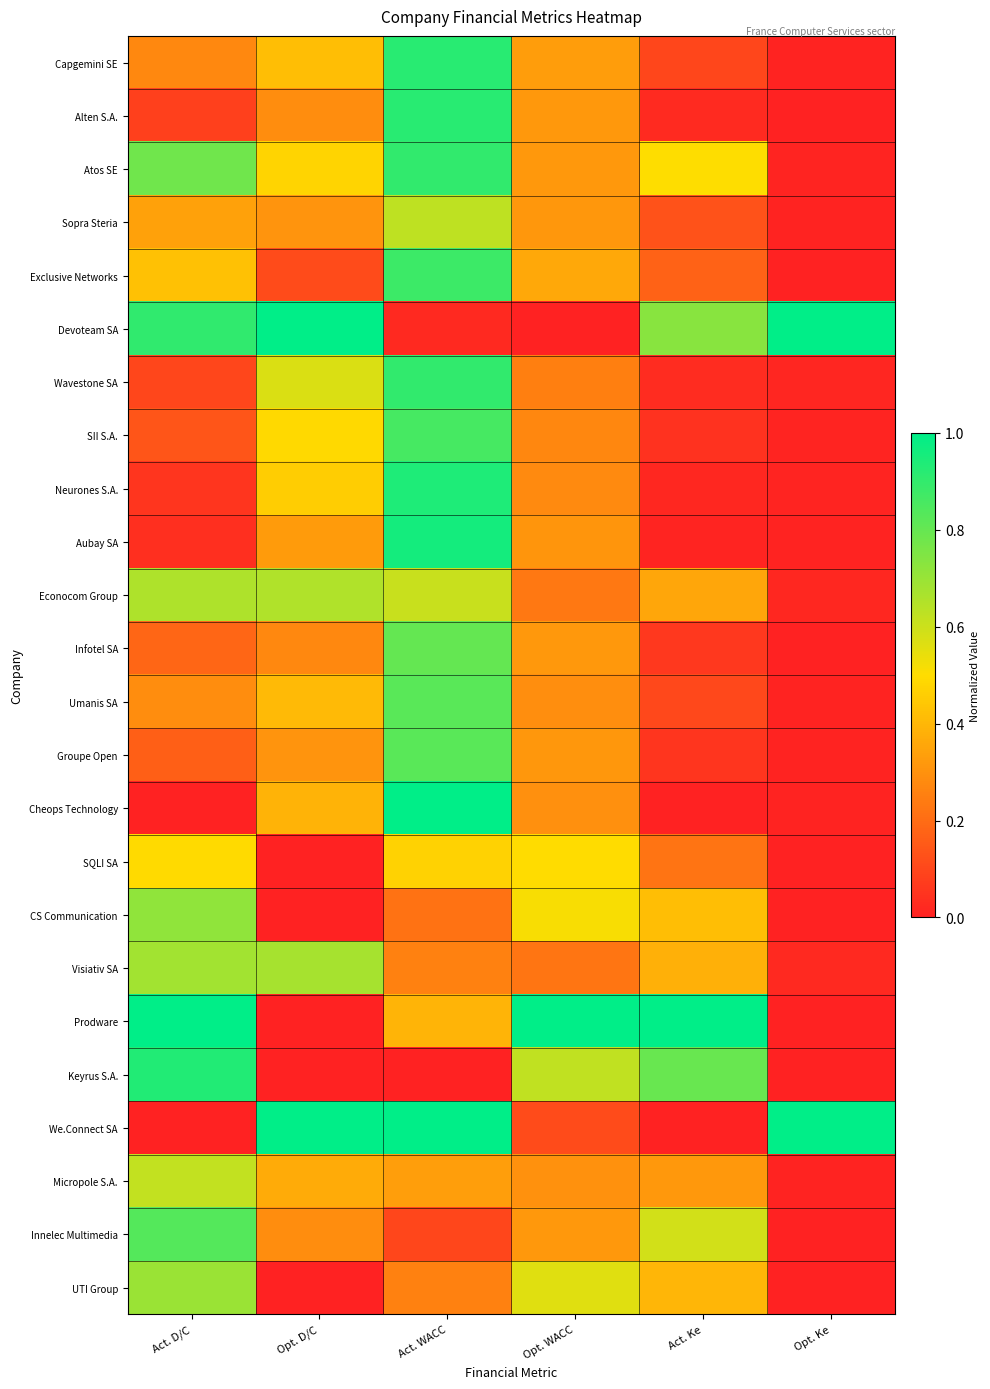

What is the total value across all series at Act. D/C?

10.4